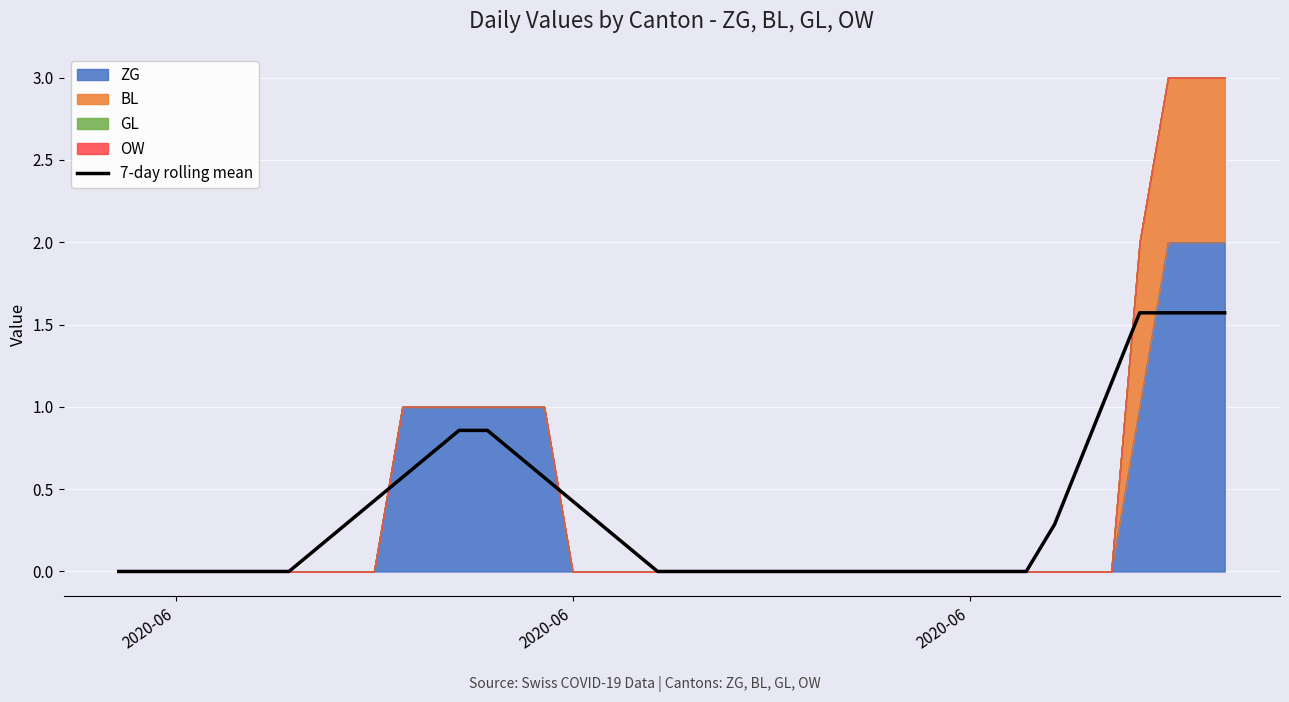

Is it true that the value at 2020-06 is -1.1?

False